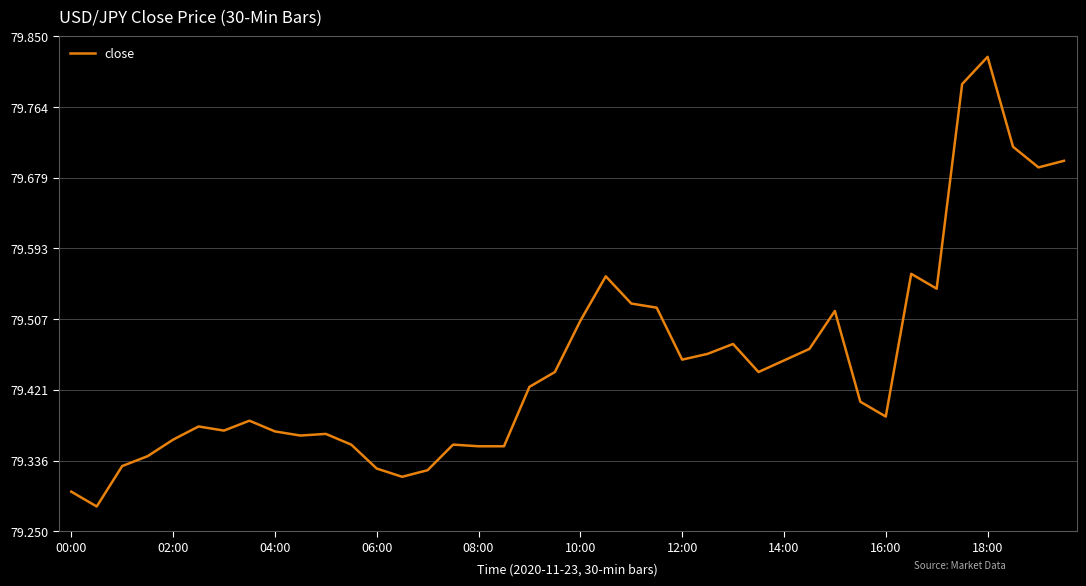

What is the difference between the maximum and minimum values?

0.5